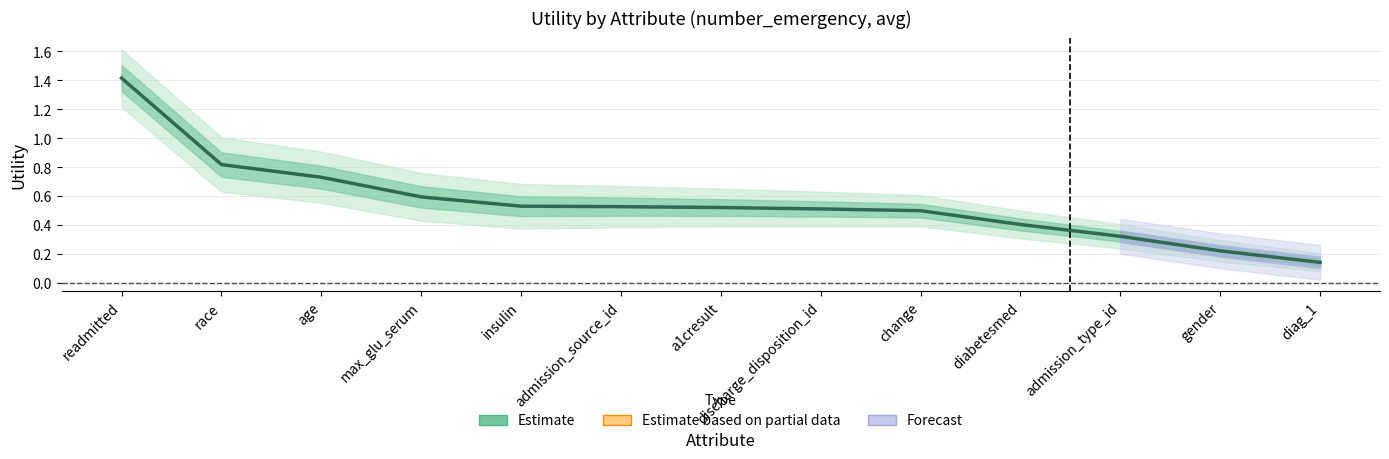

Reading left to right, extract all data points from this chart.

1.4	0.8	0.7	0.6	0.5	0.5	0.5	0.5	0.5	0.4	0.3	0.2	0.1